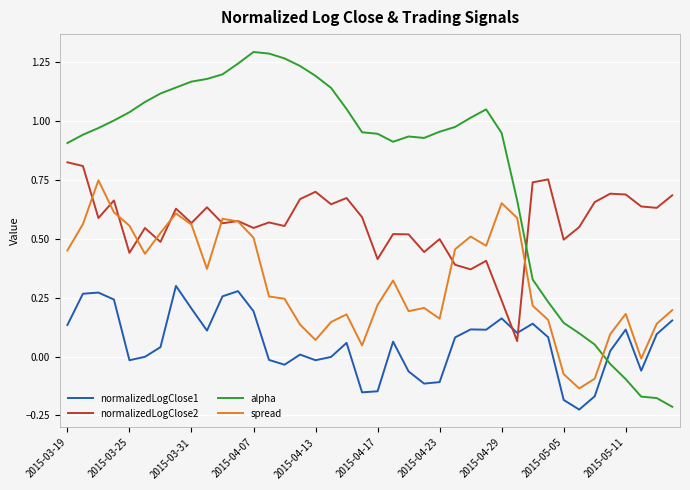

Which series has the largest range (max minus min)?

alpha